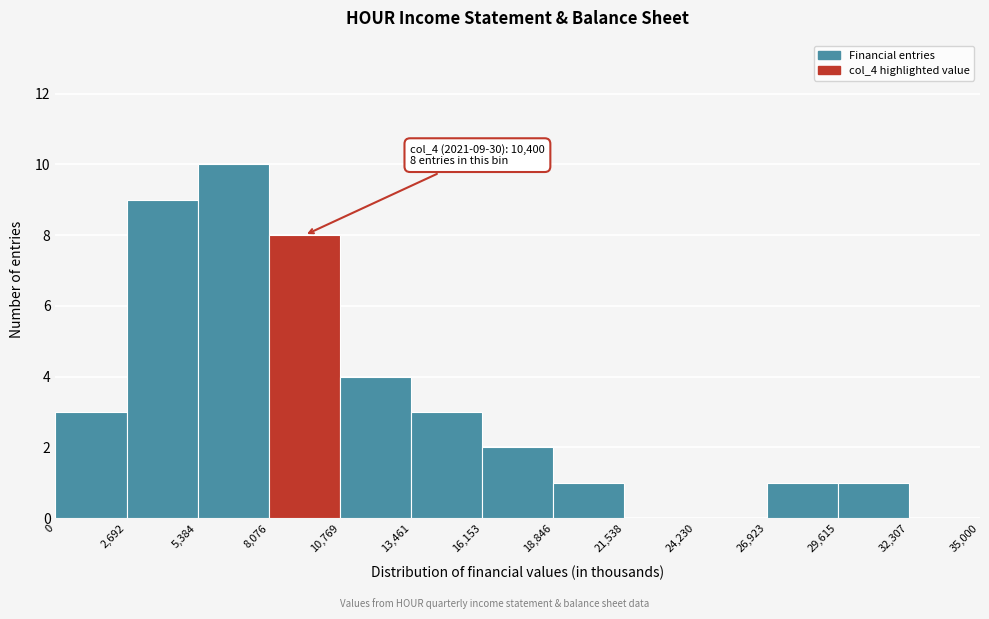

Over which range of the x-axis is the bar tallest?

5,384 to 8,076